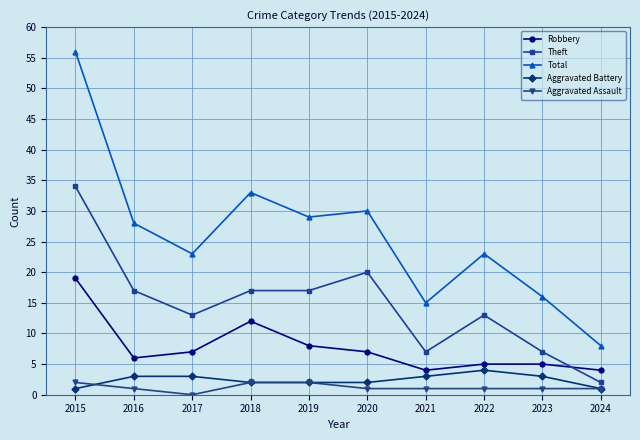

What is the average value of the Robbery series?

8